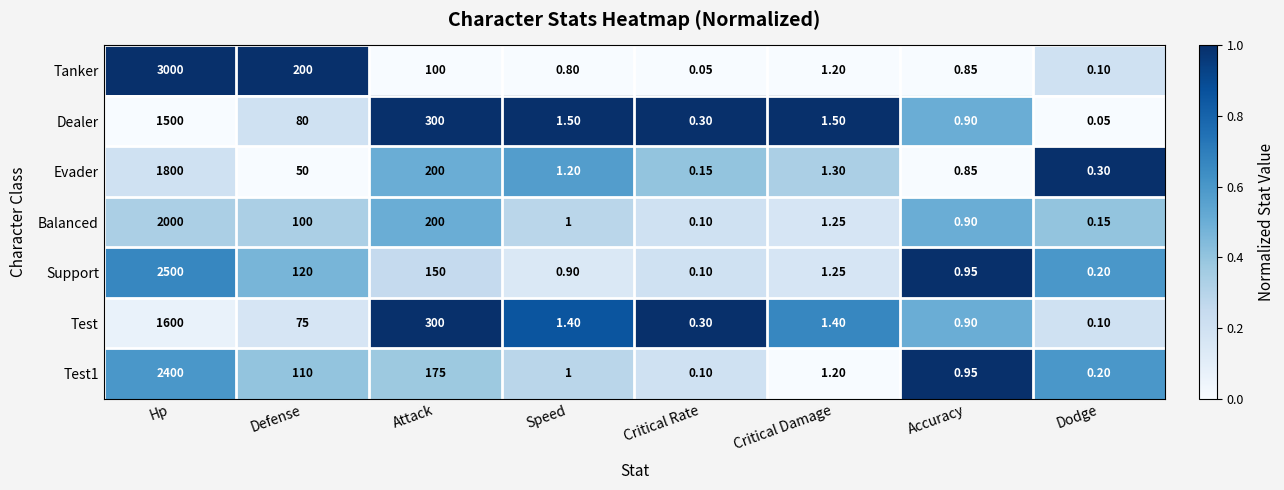

Which series has the largest range (max minus min)?

Tanker